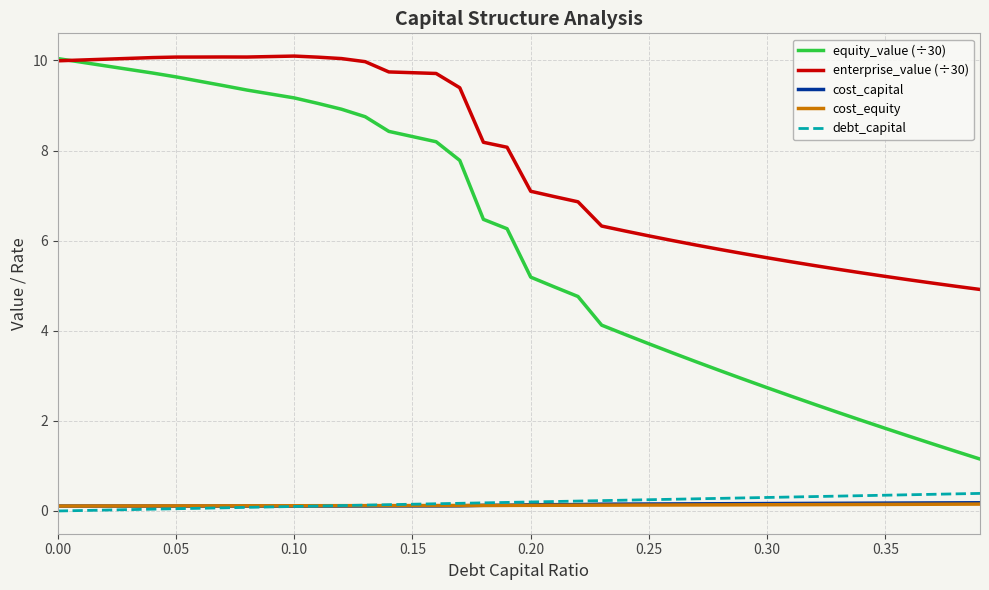

Which series has the largest range (max minus min)?

equity_value (÷30)